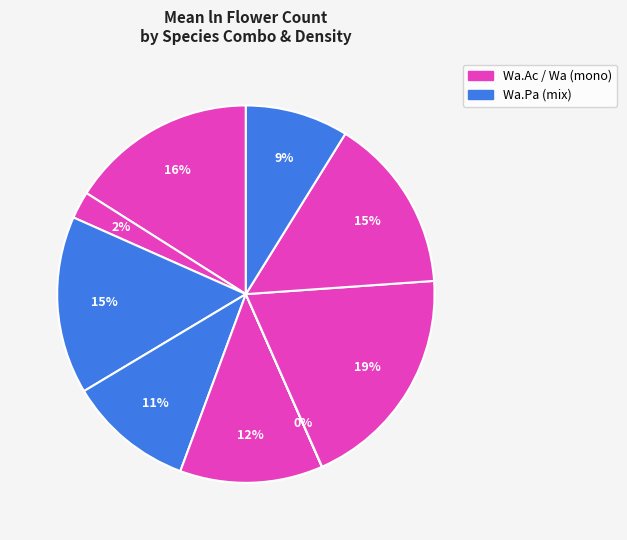

How many slices are in this pie chart?

9